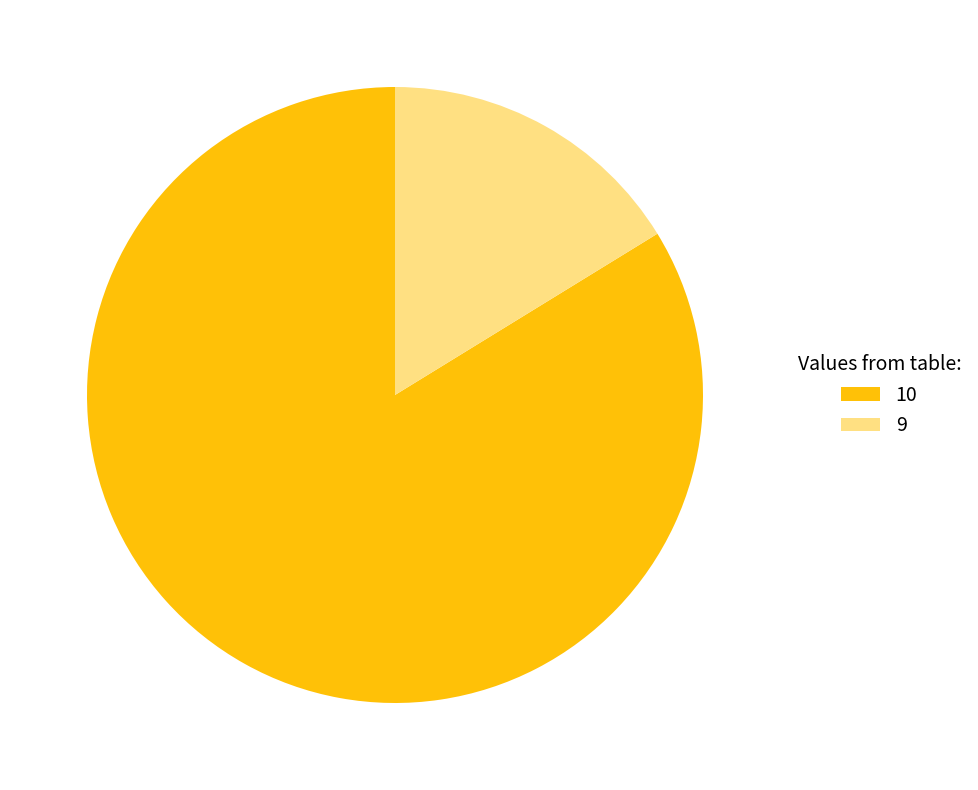

To the nearest percent, what portion does 9 represent?

16%